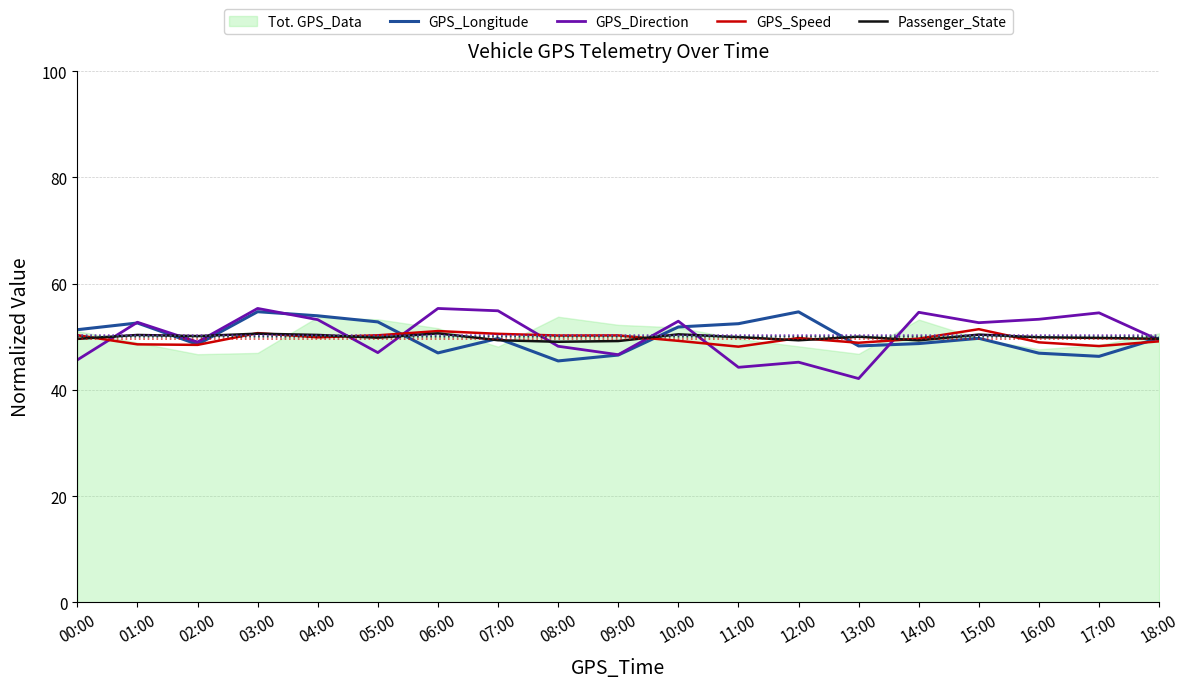

The GPS_Direction series shows 32.9 at 04:00. True or false?

False